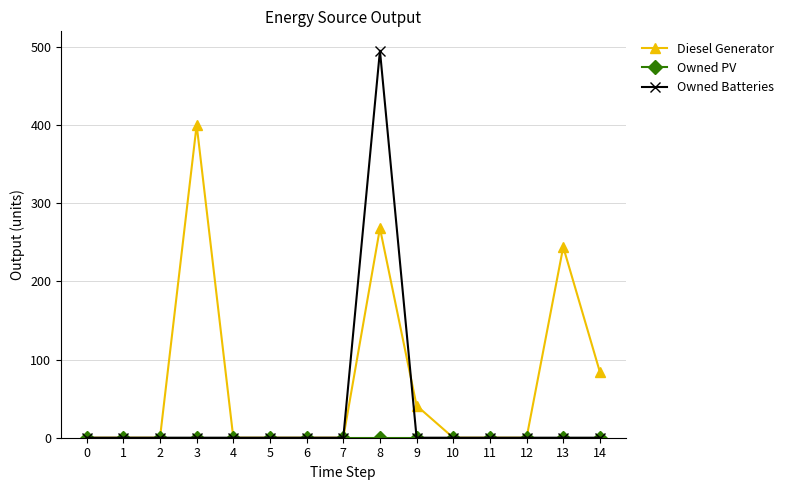

At how many categories does at least one series exceed 10?

5